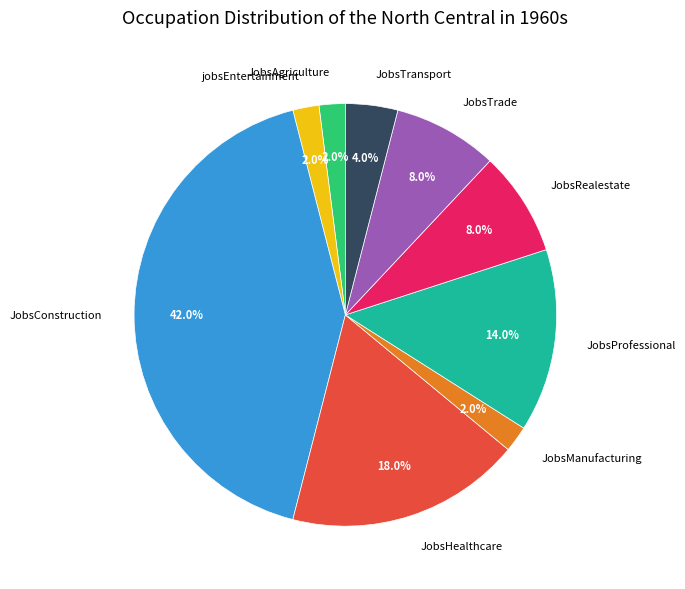

To the nearest percent, what is the difference between the largest and smallest slice percentages?

40%